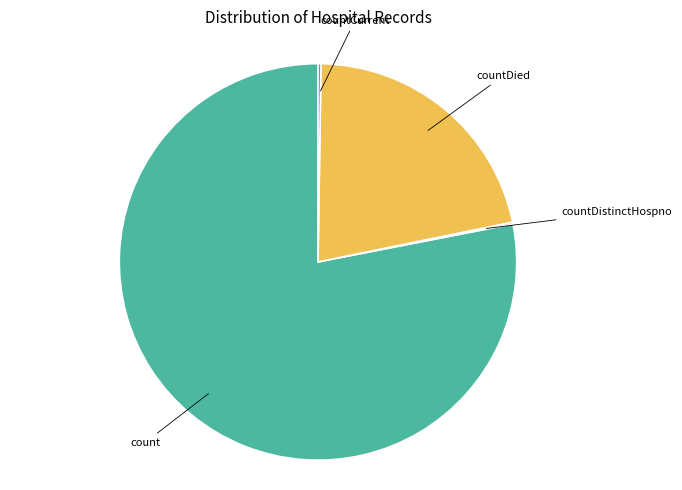

Does any single category account for the majority?

Yes